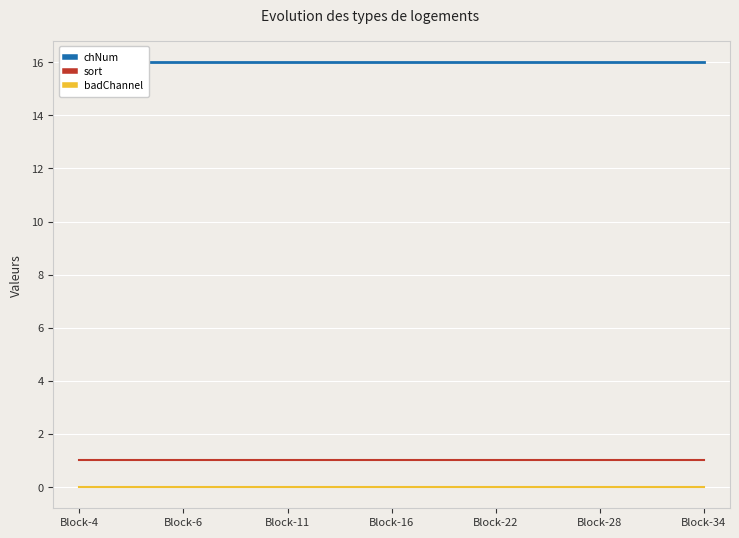

True or false: badChannel and sort intersect in this chart.

False